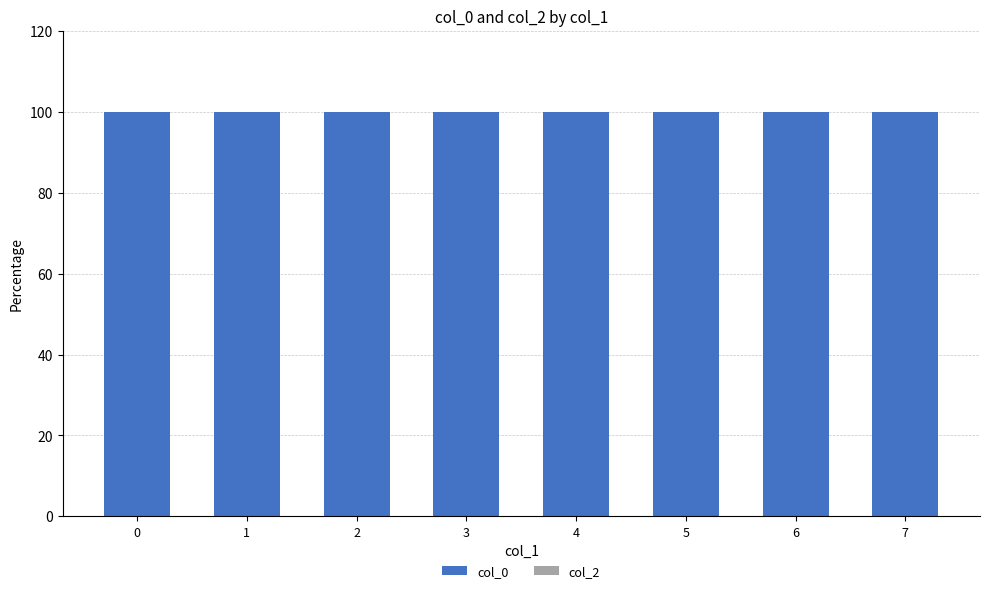

What is the greatest value displayed?

100